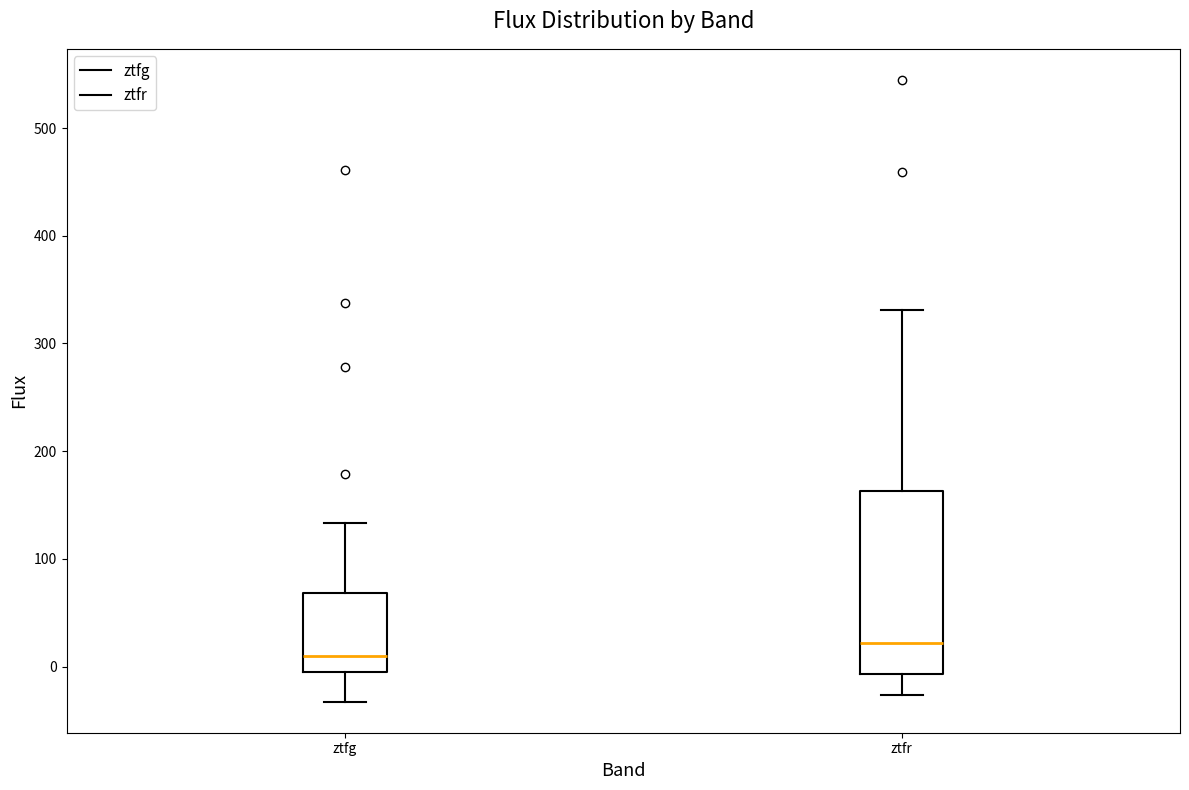

Reading left to right, read every box against the y-axis: the position of its median line, the range the box covers, and the ends of its whiskers. The values are not printed on the chart, so give them approximately, as read against the axis.

ztfg: median 10, box -10 to 70, whiskers -30 to 130
ztfr: median 20, box -10 to 160, whiskers -30 to 330